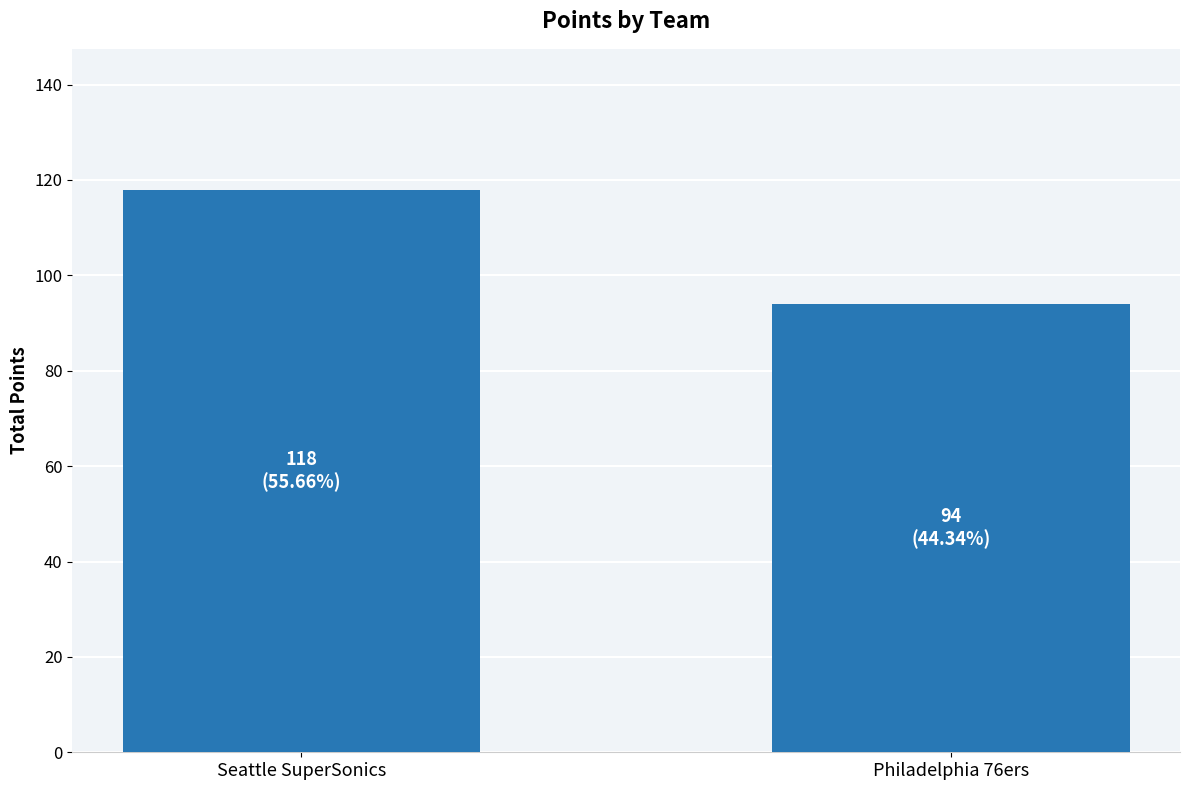

Which label corresponds to the largest value in the chart?

Seattle SuperSonics